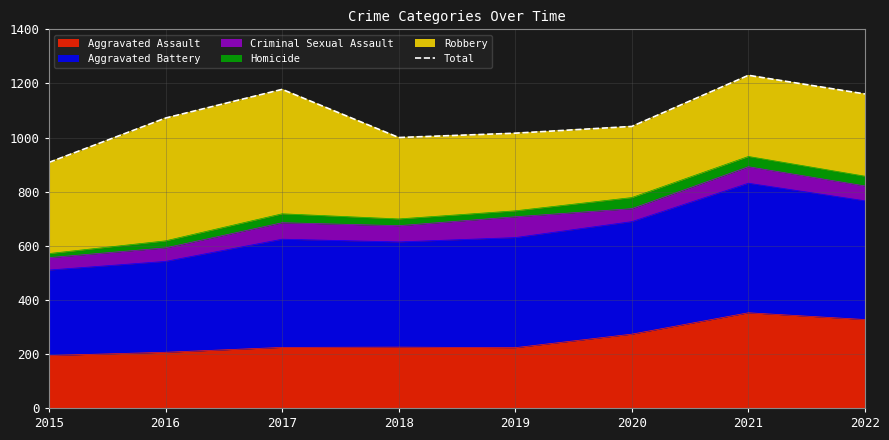

What is the sum of the values at 2017 and 2022?

2339